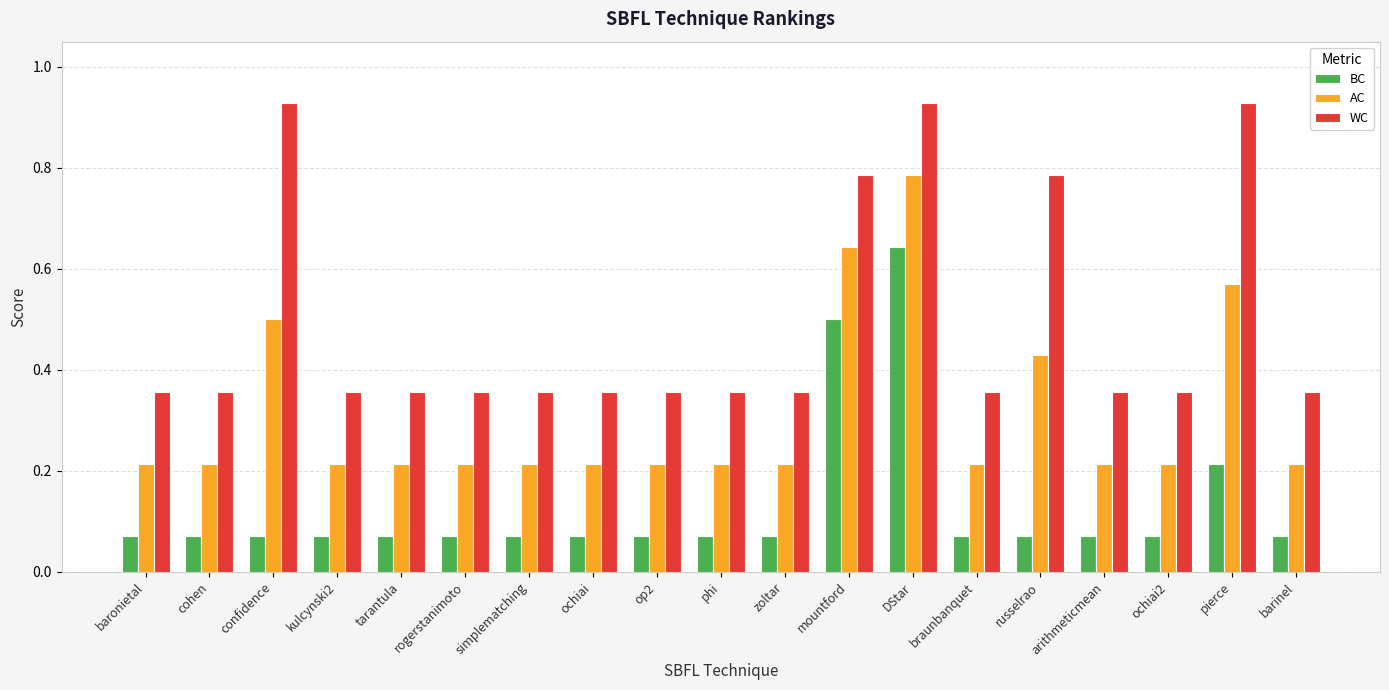

True or false: WC has a value of 0.1 at phi.

False